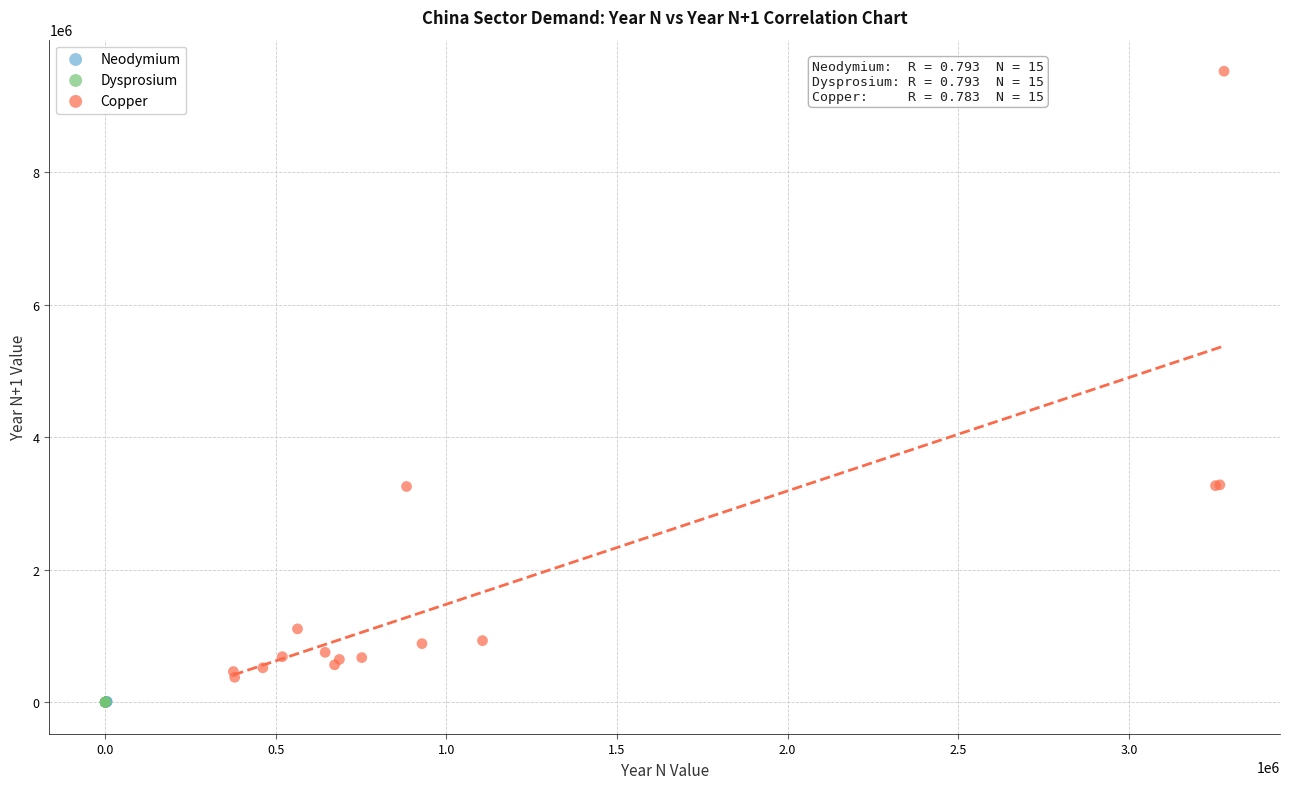

Which series reaches the maximum Y coordinate?

Copper